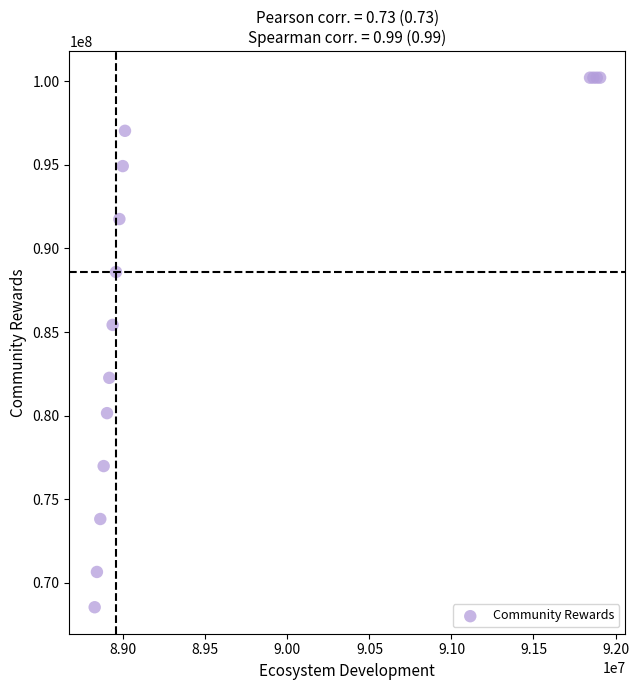

What Y value in the scatter plot is closest to 84375001?

85424168